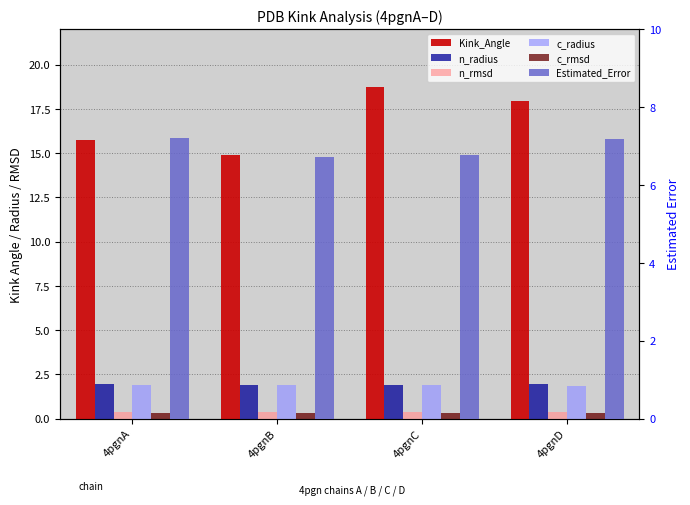

What is the maximum value for n_radius?

1.9